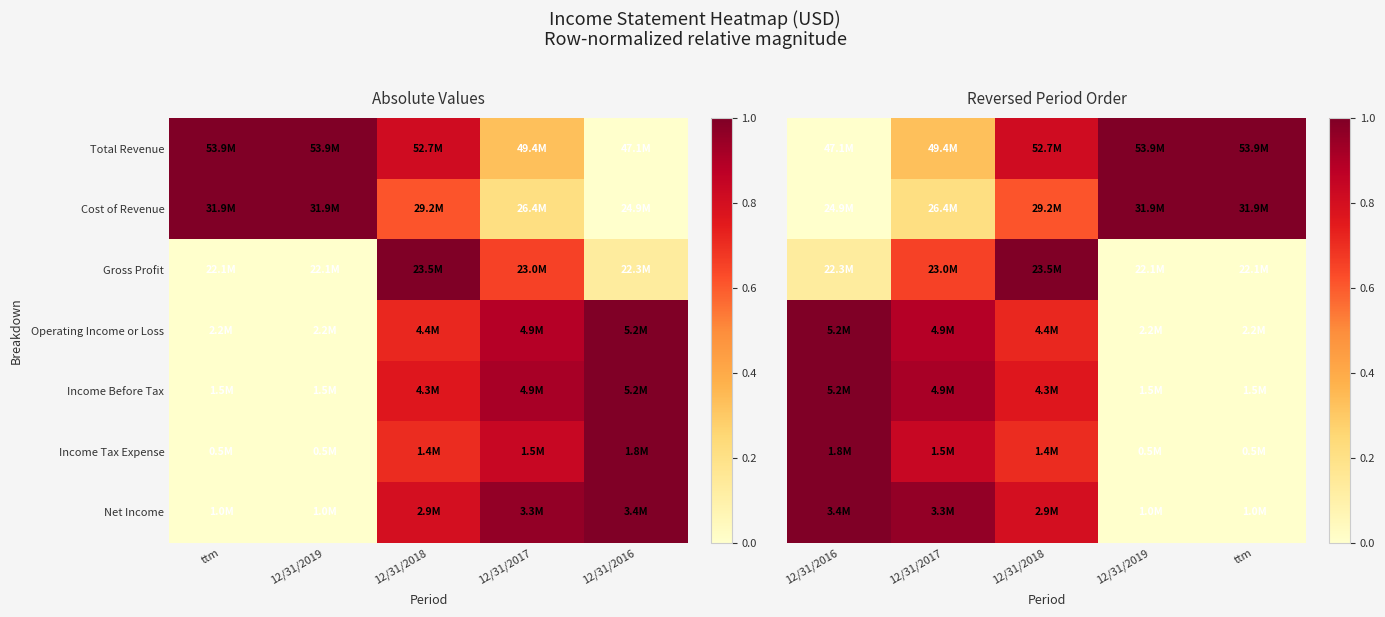

What is the highest value of the Operating Income or Loss series?

1.0